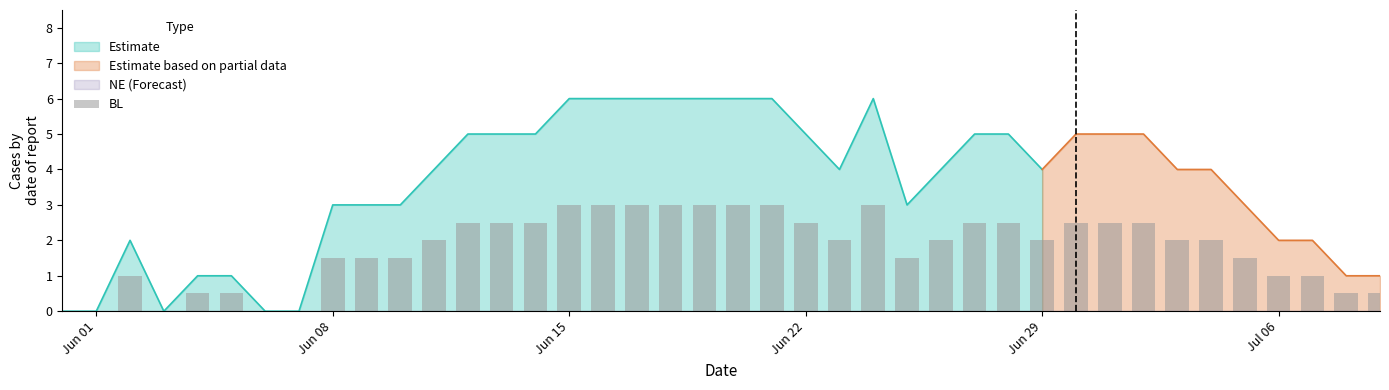

How many data points does each series have?

40